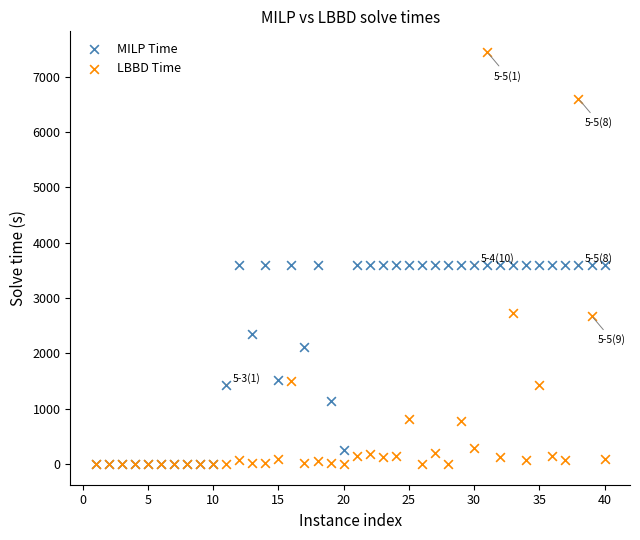

What are all the series names shown in the legend?

MILP Time, LBBD Time